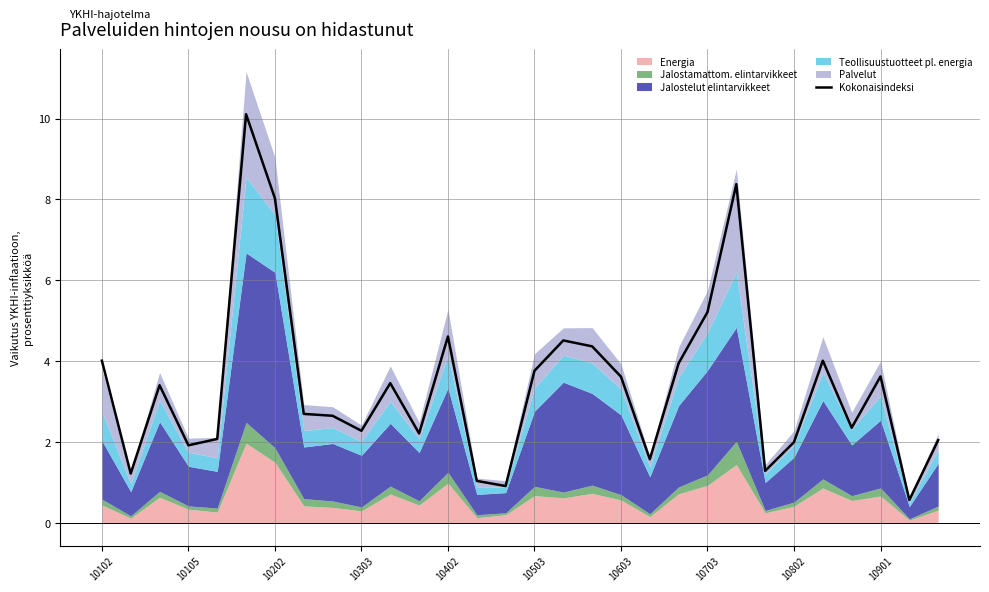

What position from the left is 10102?

1